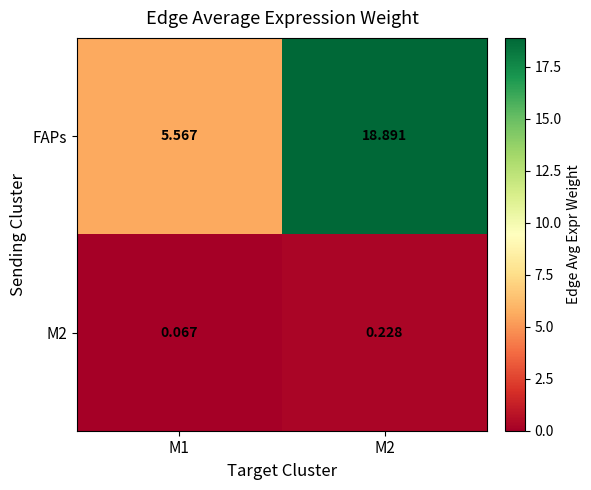

Is the value of M2 at M1 greater than the value of FAPs at M2?

No